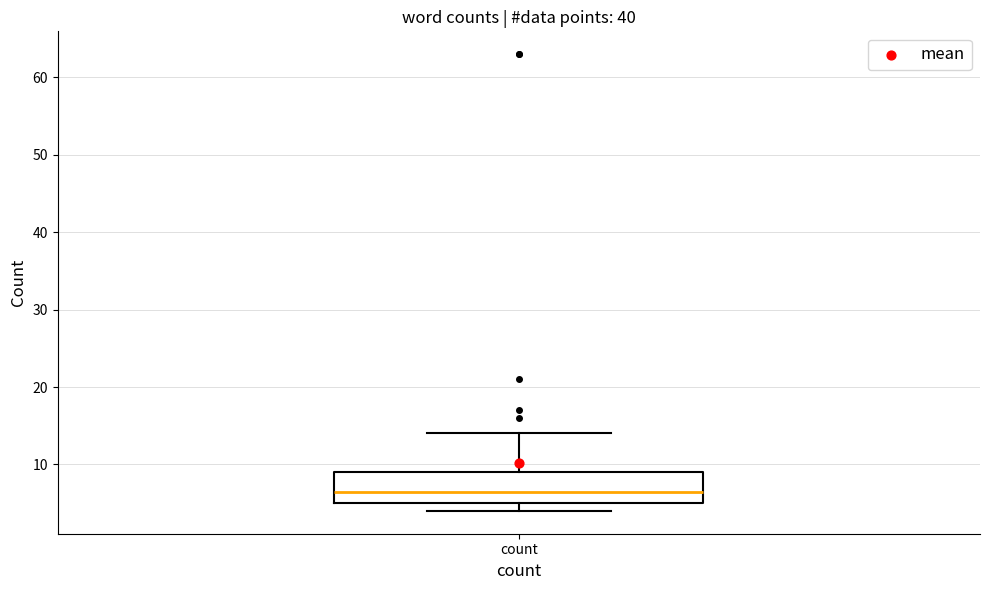

Read this box plot against the y-axis: the position of the median line, the range covered by the box, and the ends of both whiskers. The values are not printed on the chart, so give them approximately, as read against the axis.

median 7, box 5 to 9, whiskers 4 to 14